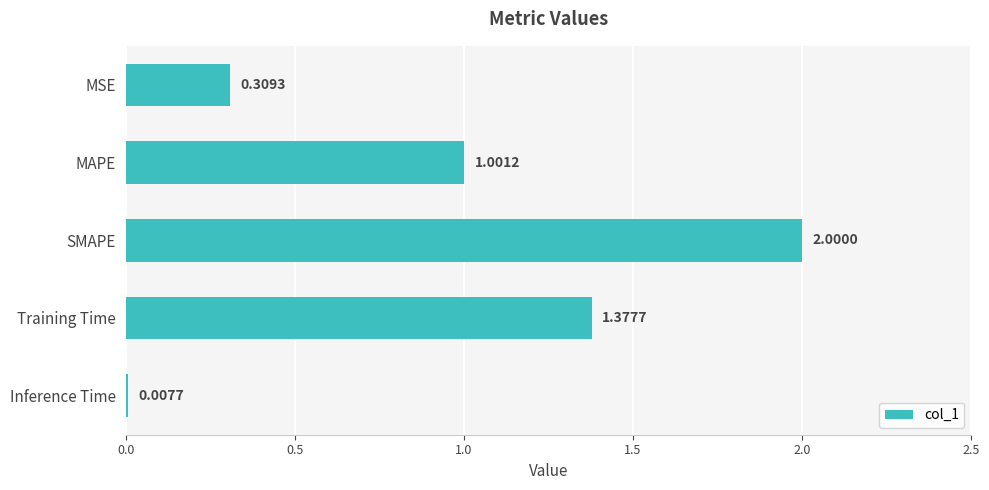

Where is the data nearest to the value 1?

MAPE